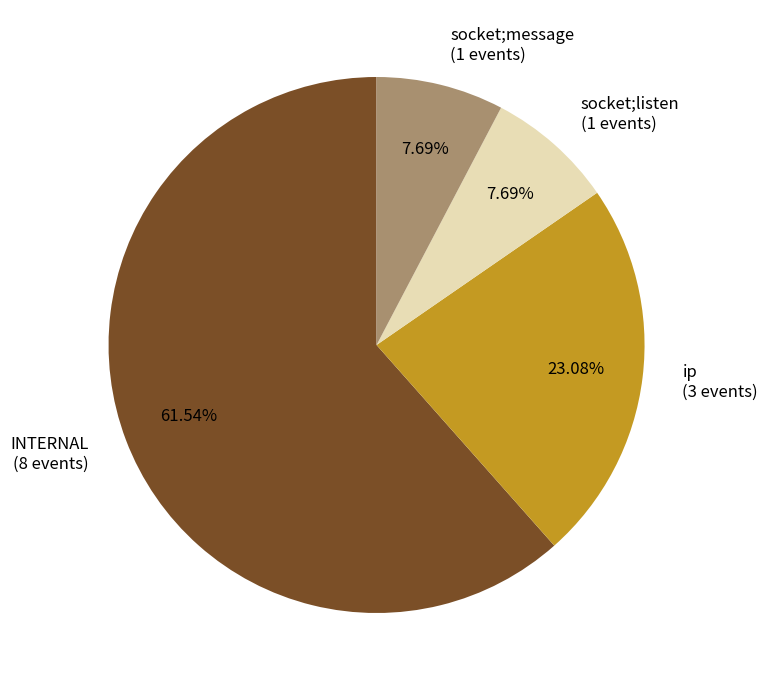

How much of the chart is everything except socket;message?

92.3%